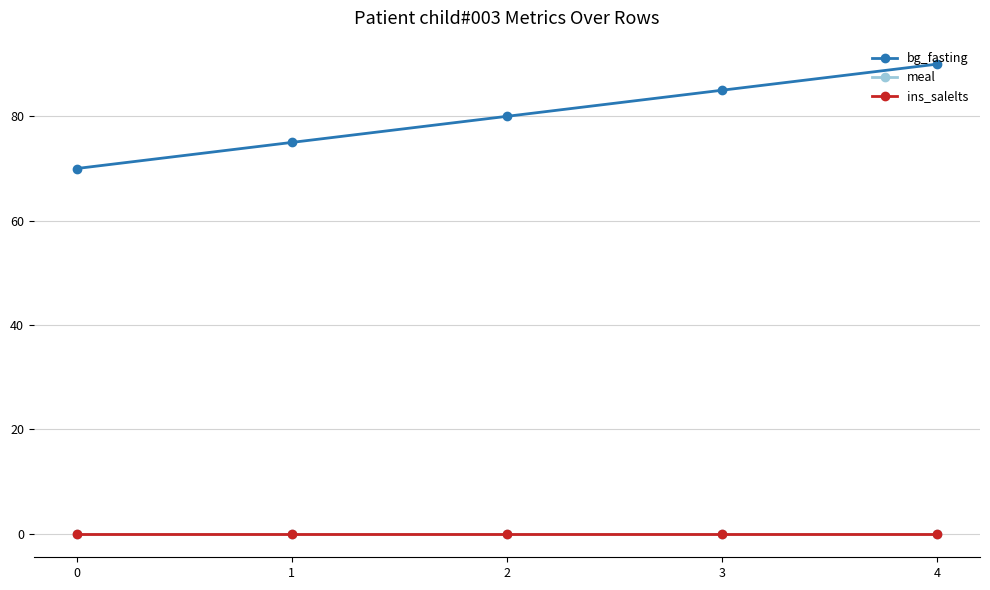

The ins_salelts series shows 0 at 1. True or false?

True